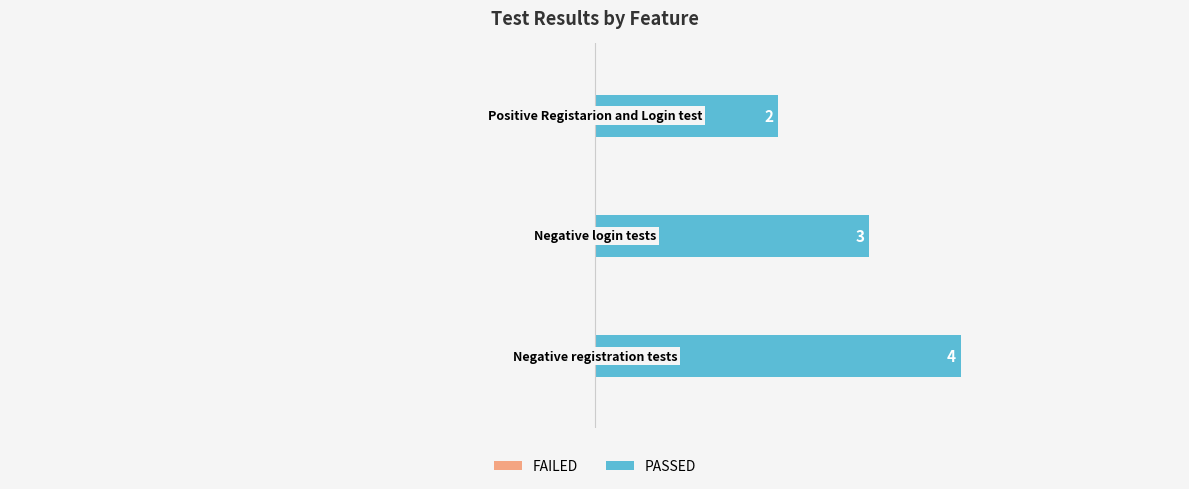

How many values are between 2 and 4?

3